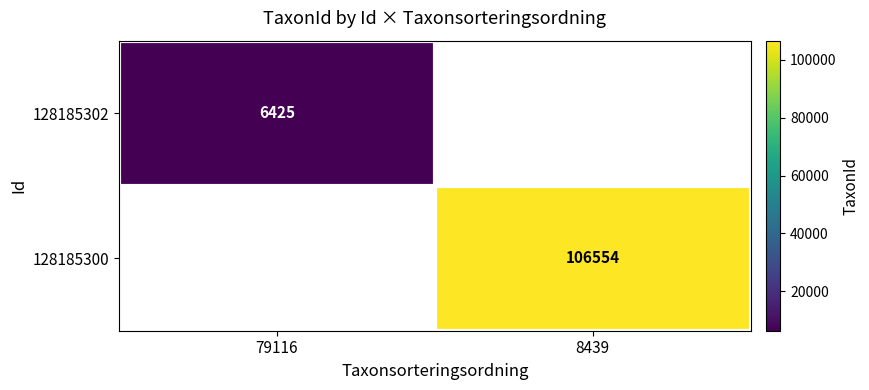

Is it true that 128185300 equals 138726 at 8439?

False